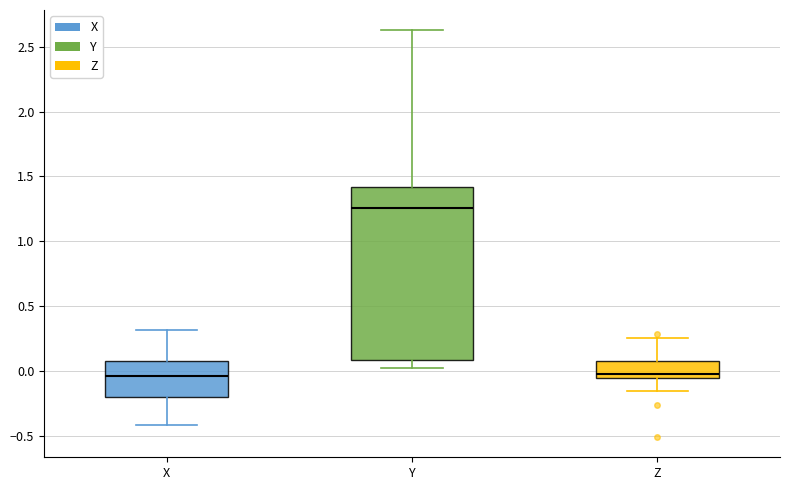

Reading left to right, transcribe this box plot: for each box, give where its median line is, the range the box spans, and where its two whiskers end, as read against the y-axis. The values are not printed on the chart, so give them approximately, as read against the axis.

X: median -0.05, box -0.20 to 0.05, whiskers -0.40 to 0.30
Y: median 1.25, box 0.10 to 1.40, whiskers 0.05 to 2.65
Z: median 0.00, box -0.05 to 0.10, whiskers -0.15 to 0.25